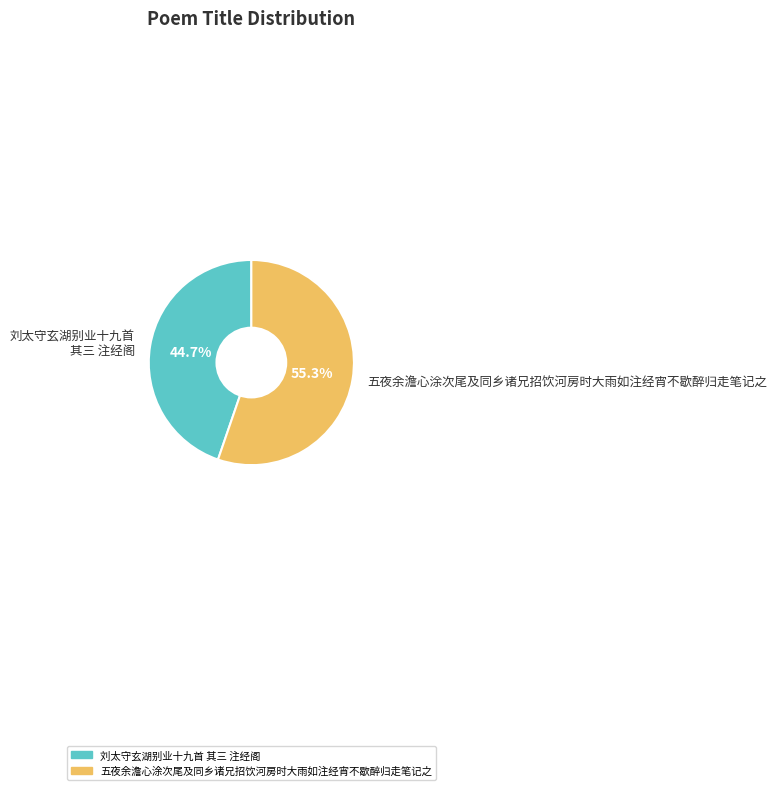

Combined, what portion of the pie is 刘太守玄湖别业十九首 其三 注经阁 and 五夜余澹心涂次尾及同乡诸兄招饮河房时大雨如注经宵不歇醉归走笔记之?

100.0%